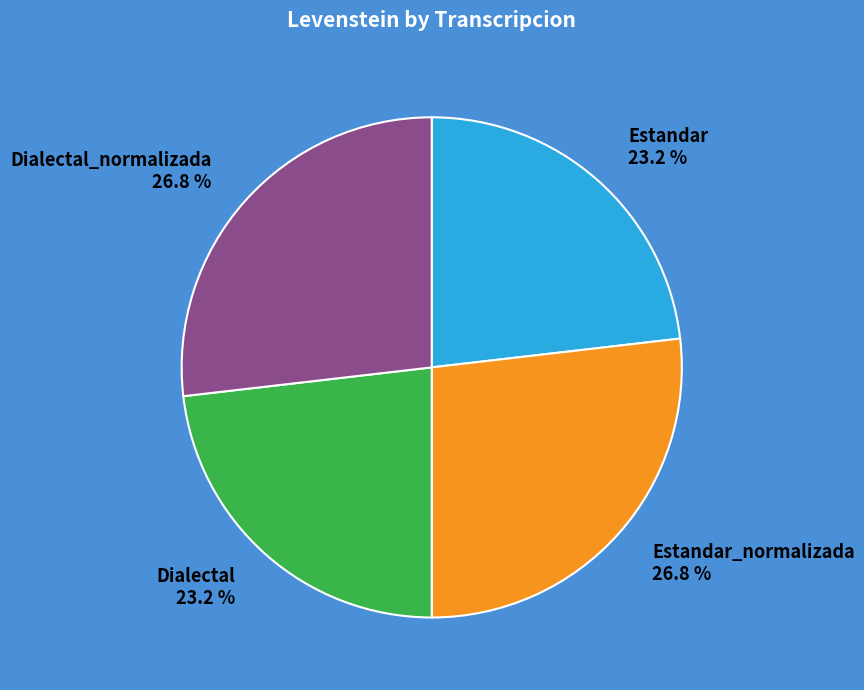

Does any single category account for the majority?

No